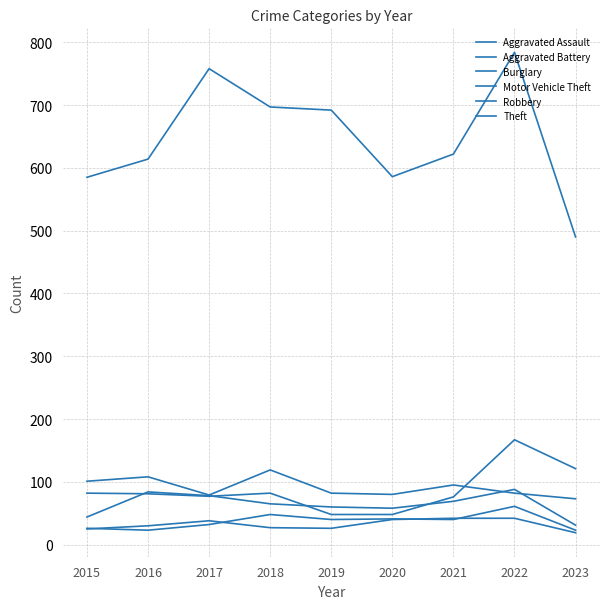

Does the chart display data point markers on the line(s)?

No